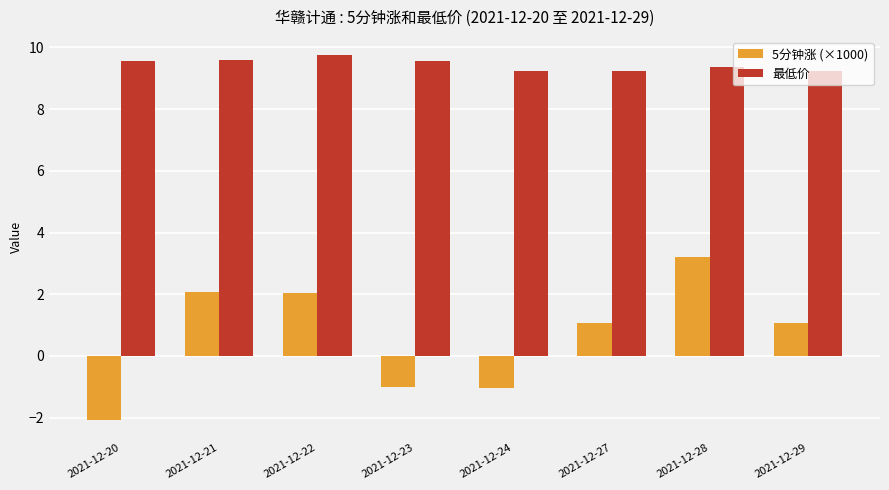

What is the maximum value shown in the chart?

9.8